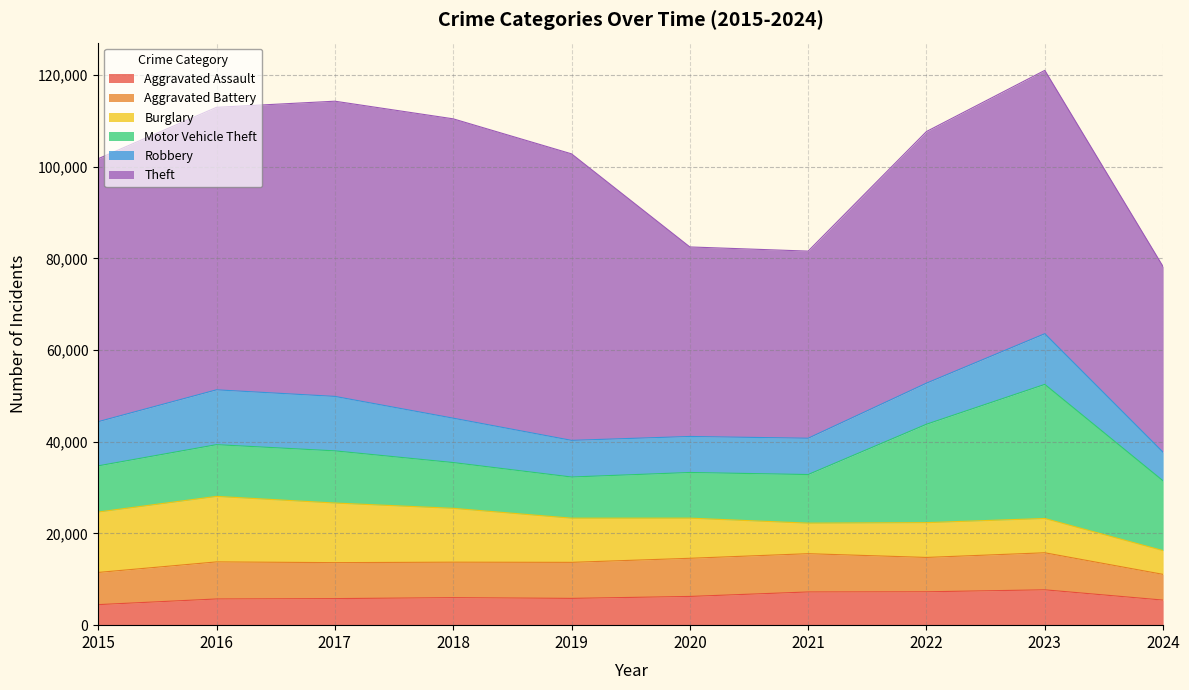

What is the maximum value for Burglary?

14289